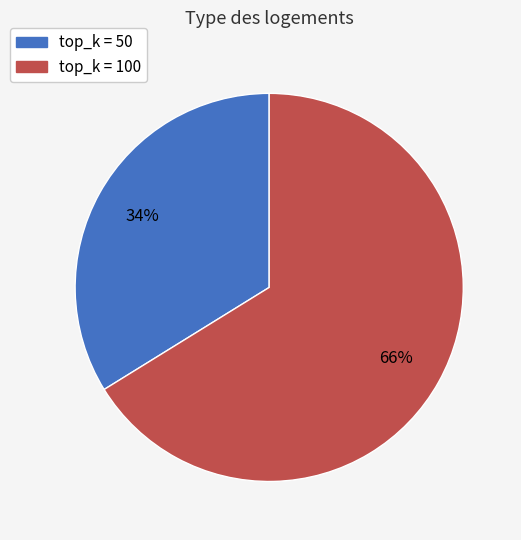

To the nearest percent, what is the difference between the largest and smallest slice percentages?

32%